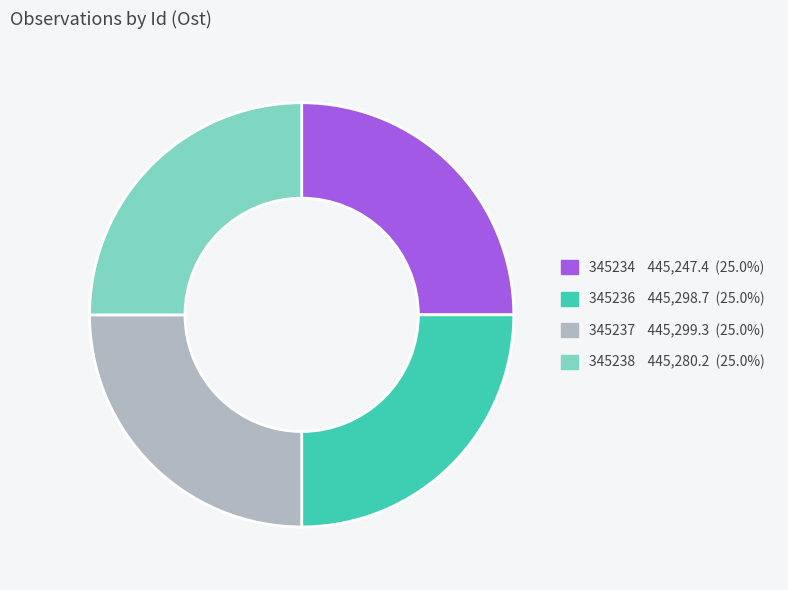

Approximately how many times larger is the value at 345234 compared to 345237?

1.0